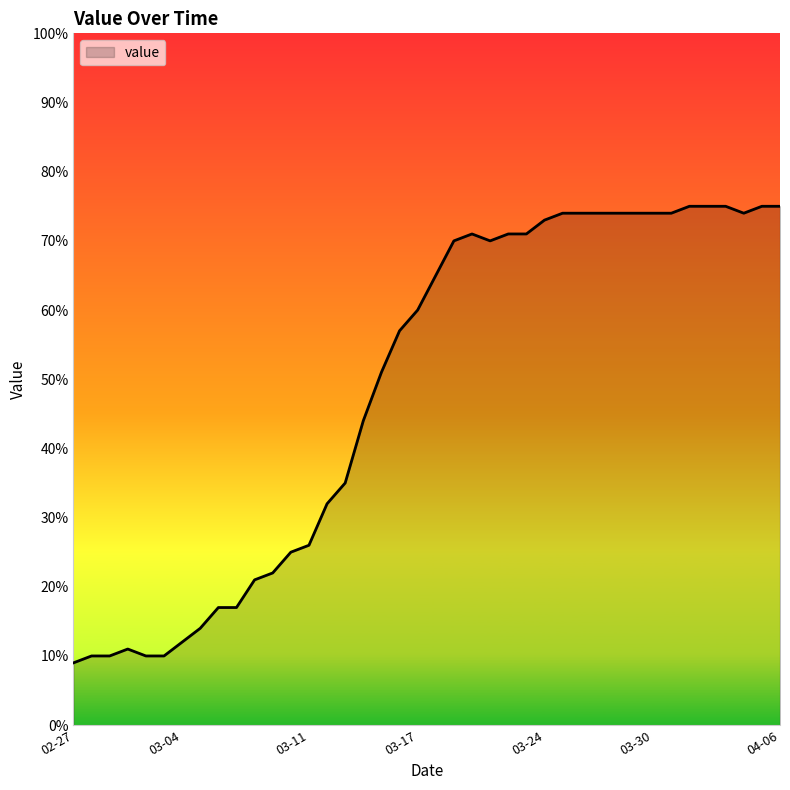

What is the smallest value displayed?

9